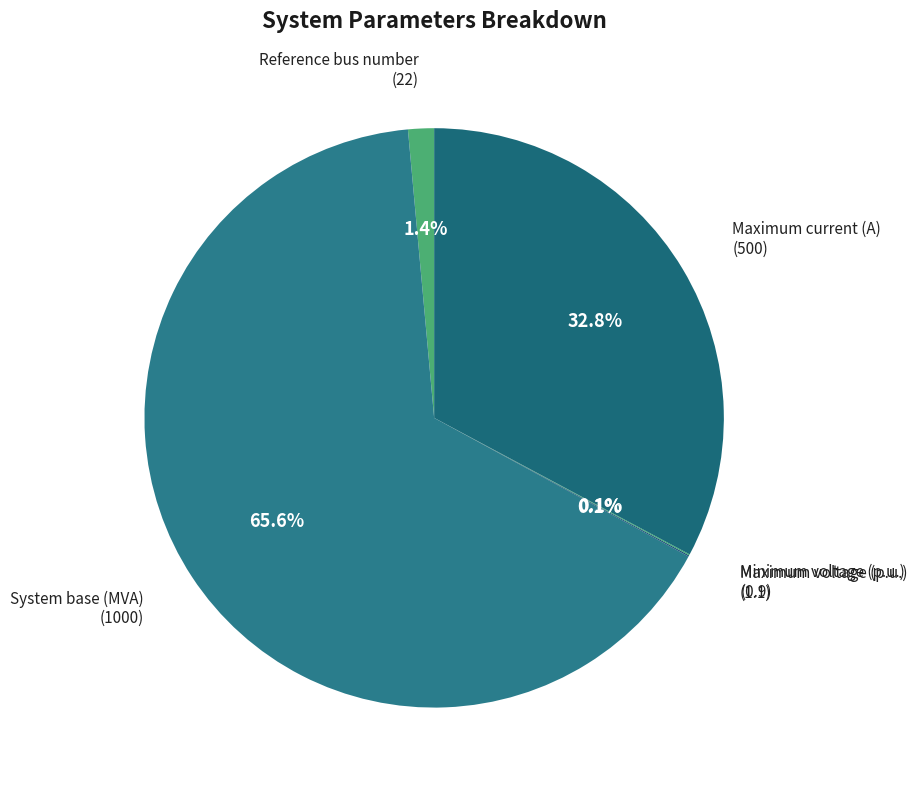

Is there a majority slice in this chart?

Yes